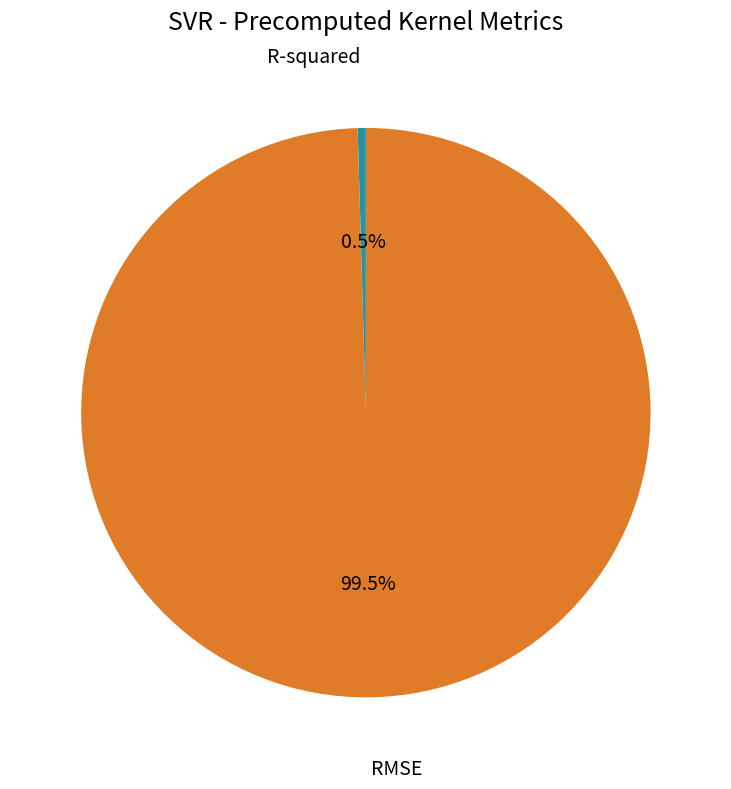

What is the smallest slice in the pie chart?

R-squared